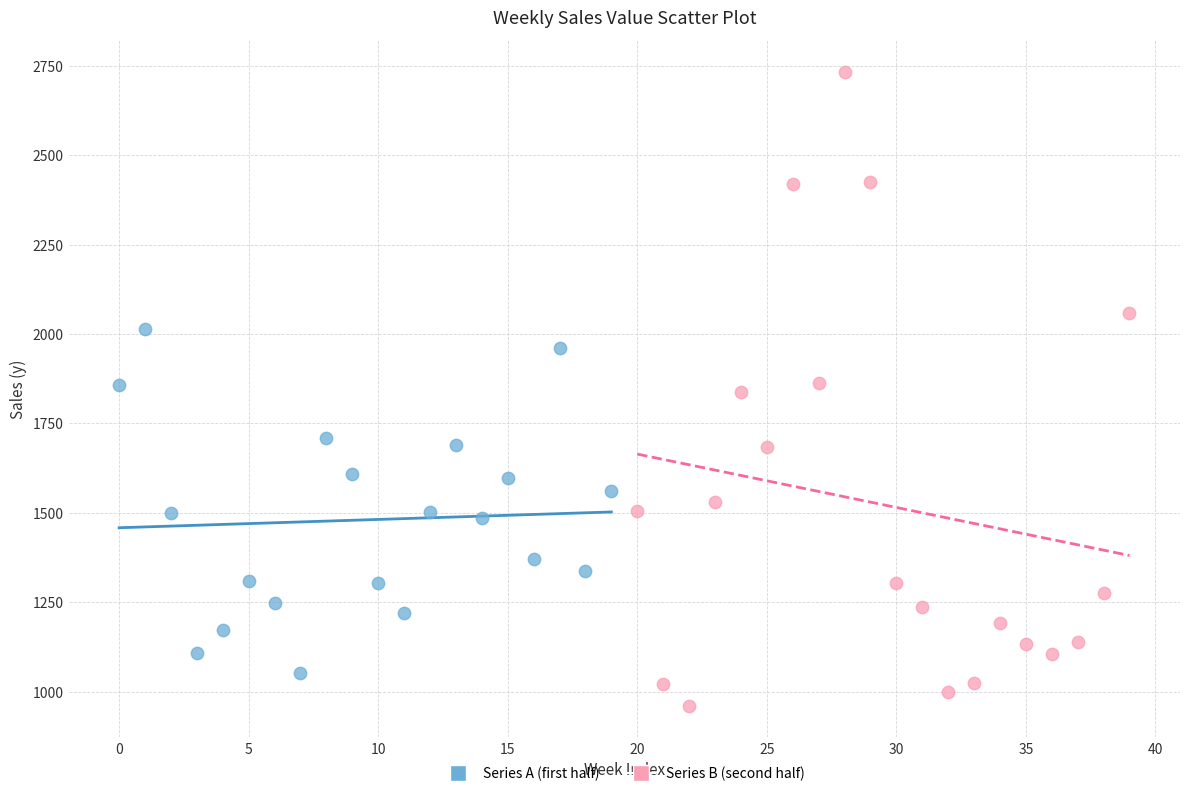

What are all the series names shown in the legend?

Series A (first half), Series B (second half)